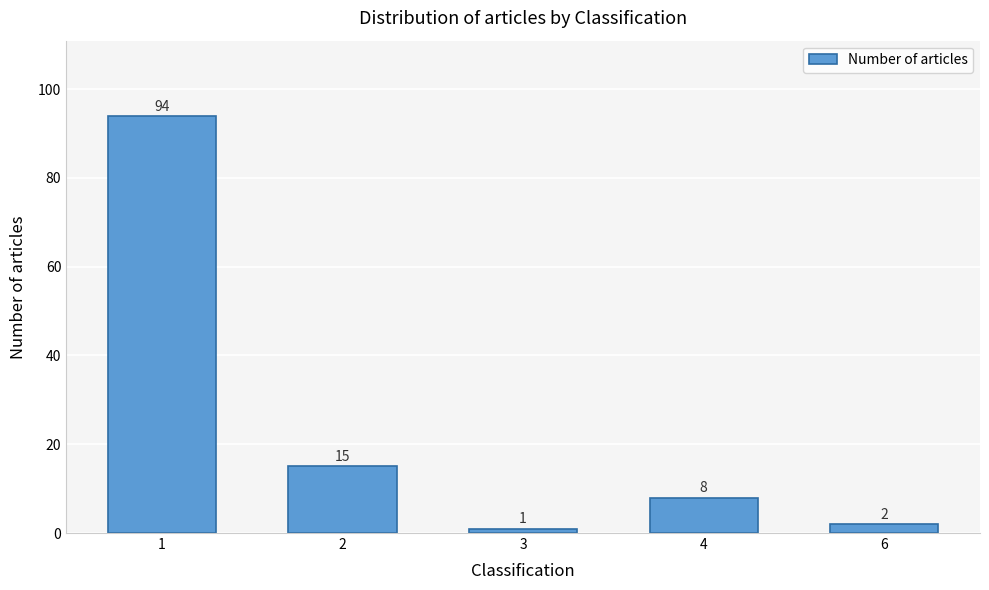

Reading right to left, extract all data points from this chart.

2	8	1	15	94